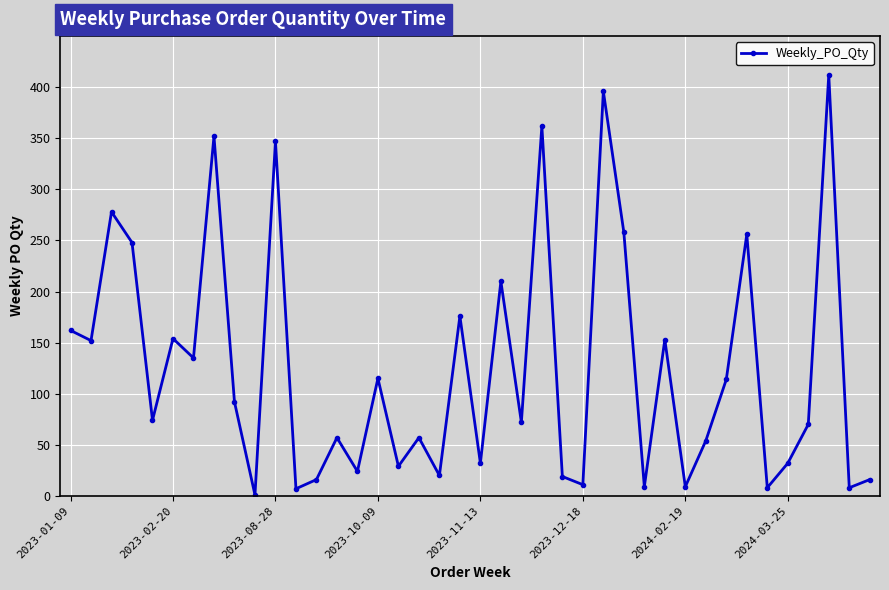

True or false: there are more than 2 points higher than both neighbors.

True